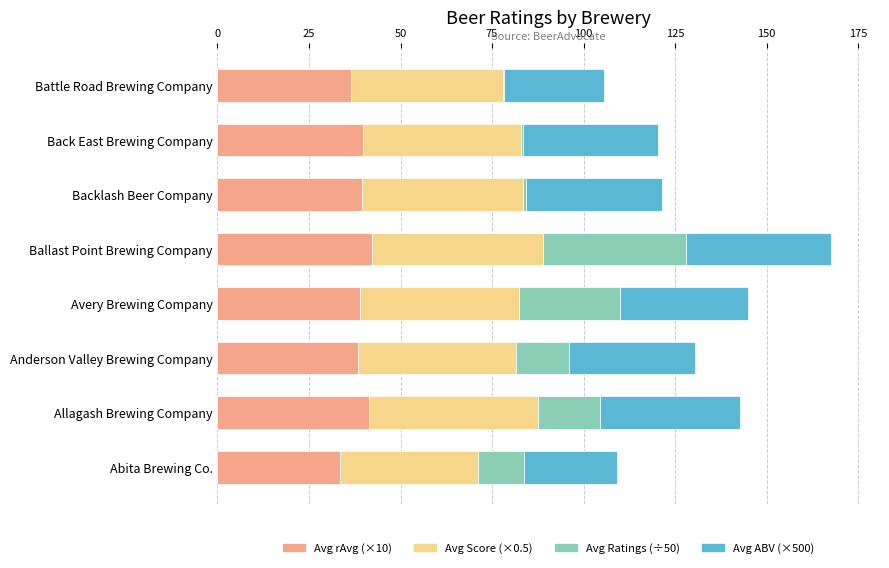

What is the maximum value for Avg rAvg (×10)?

42.1